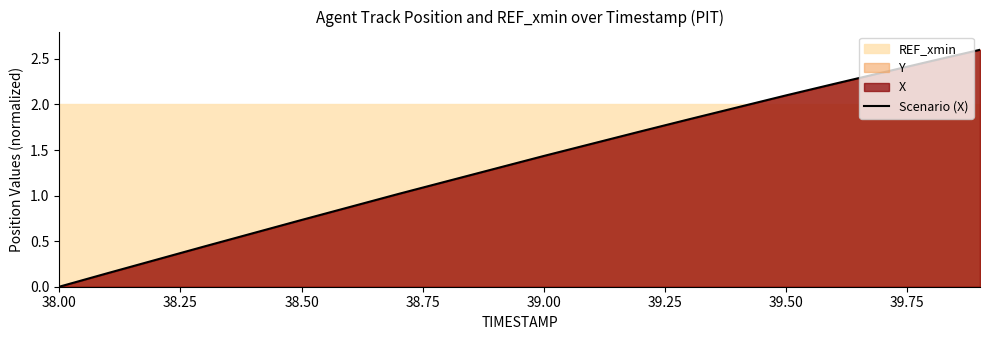

What is the highest value of the Scenario (X) series?

2.6